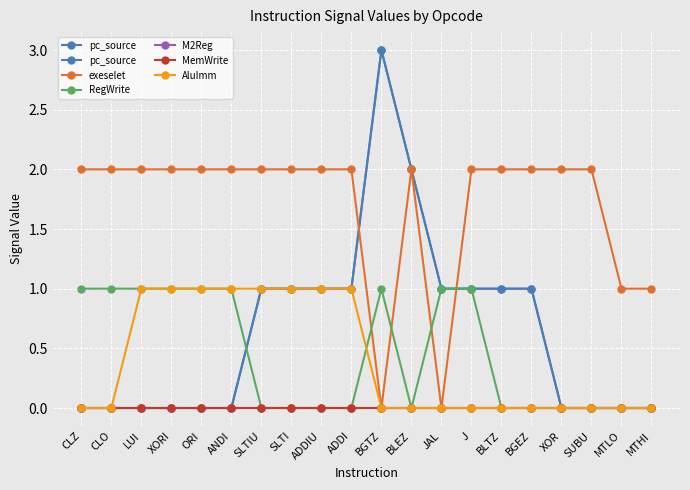

Does the chart display data point markers on the line(s)?

Yes